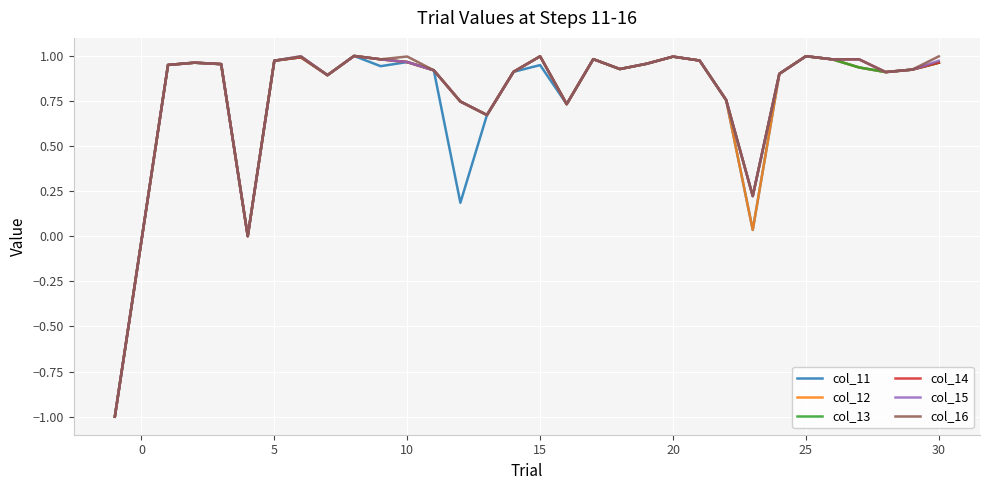

What is the minimum value for col_14?

-1.0